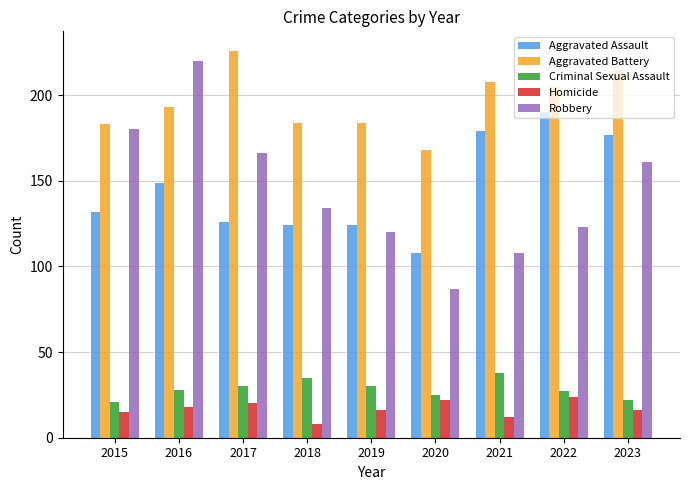

The Robbery series shows 120 at 2019. True or false?

True